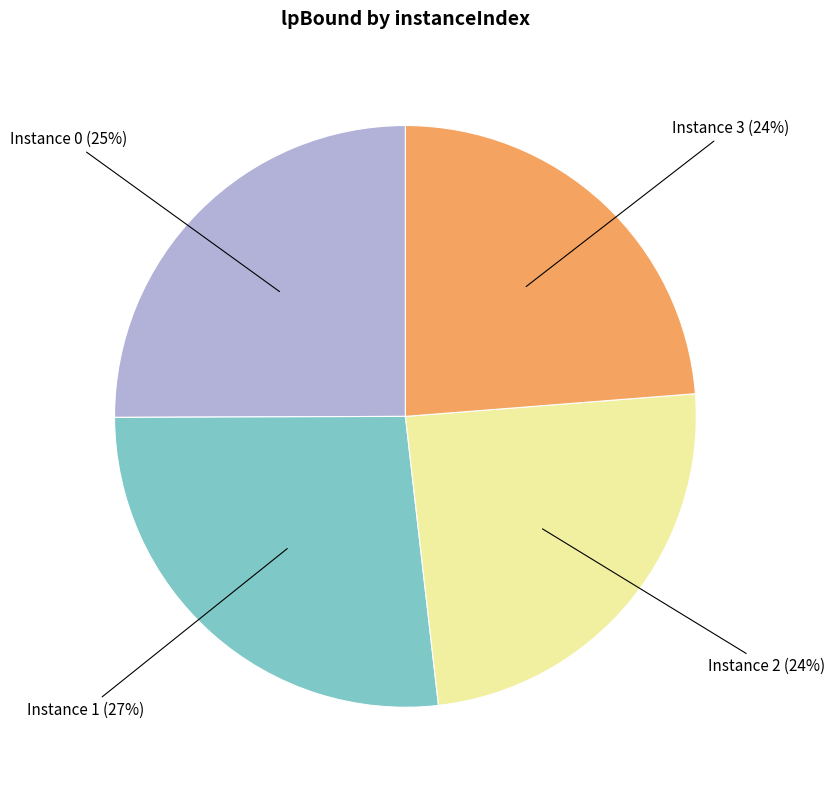

Is there a majority slice in this chart?

No